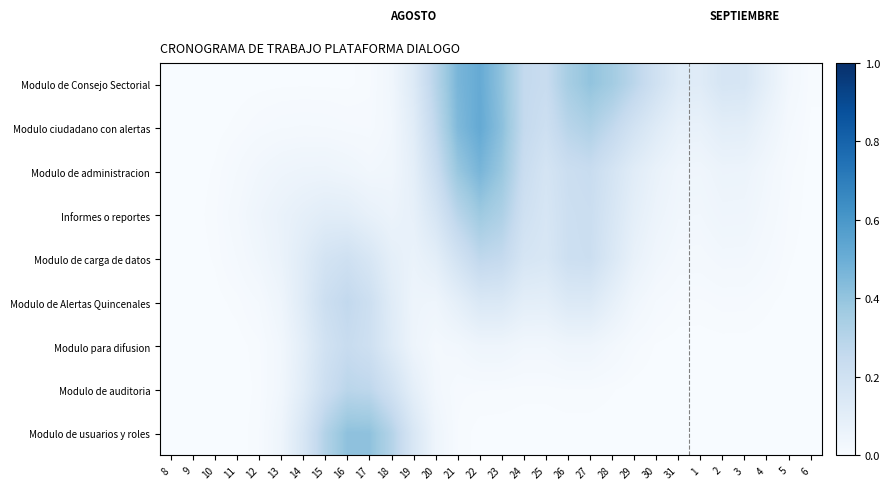

Rank the series at 11 from lowest to highest value.

Modulo de auditoria, Modulo de usuarios y roles, Modulo de Consejo Sectorial, Modulo para difusion, Modulo ciudadano con alertas, Modulo de Alertas Quincenales, Modulo de administracion, Modulo de carga de datos, Informes o reportes